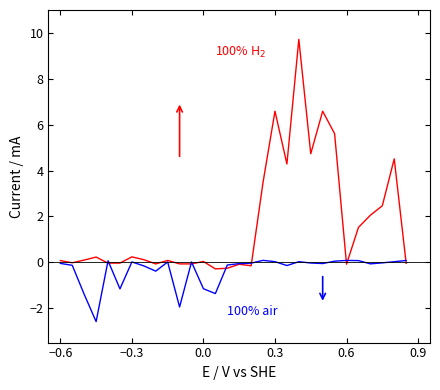

What is the minimum value shown in the chart?

-2.6